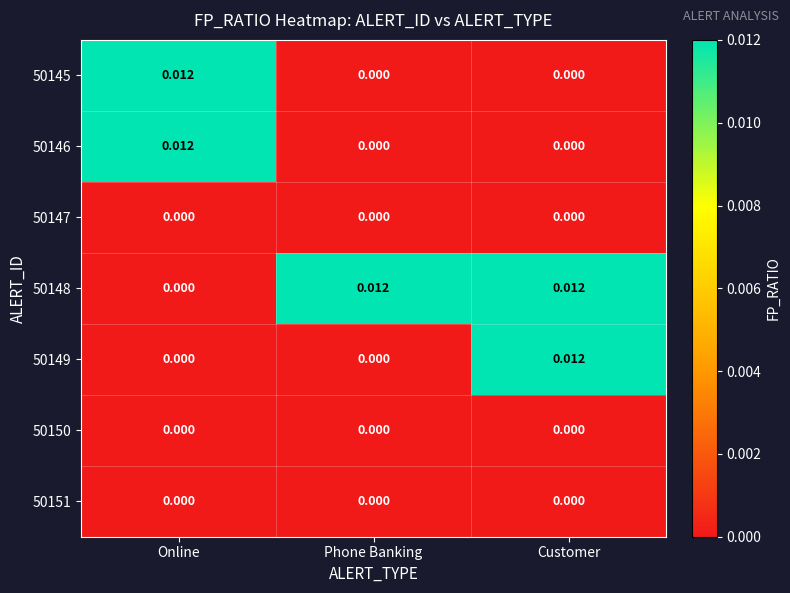

Which series changed the most between Phone Banking and Customer?

50149